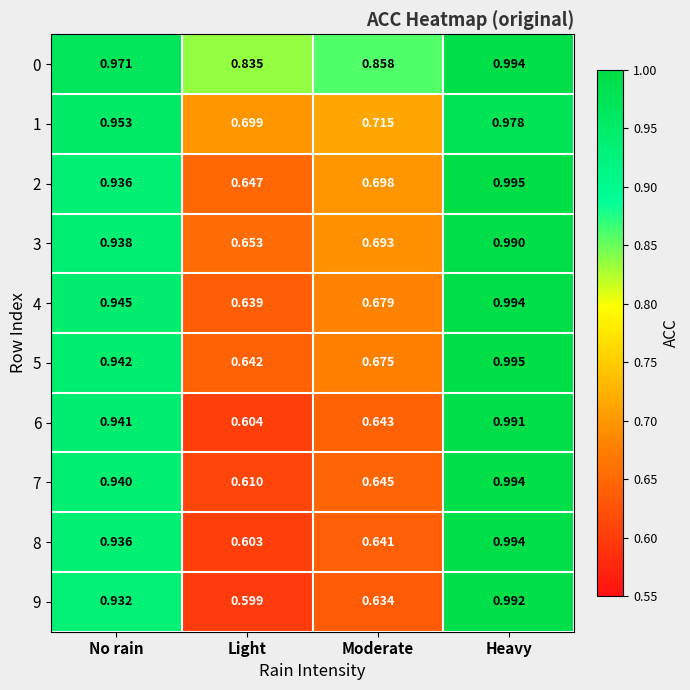

Where is 3 nearest to the value 0?

Light